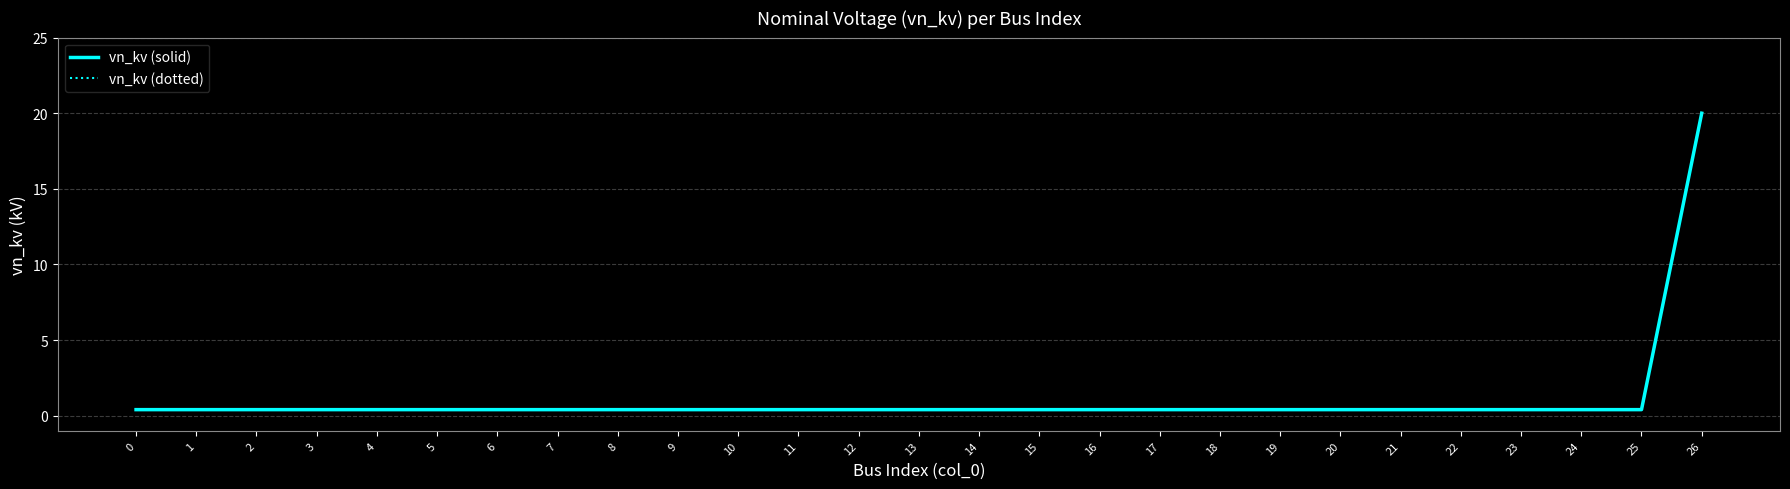

Which series has the widest spread of values?

vn_kv (solid)